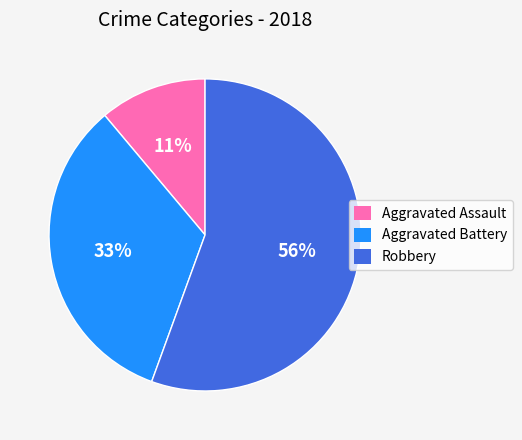

How many segments does this pie chart have?

3